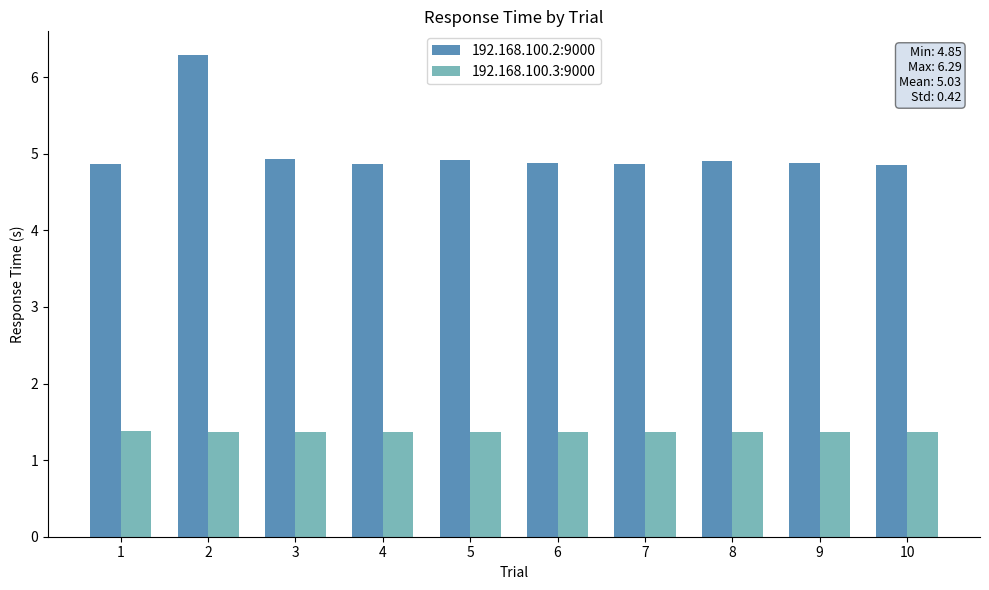

Reading right to left, extract all data points from this chart.

192.168.100.2:9000: 10=4.9	9=4.9	8=4.9	7=4.9	6=4.9	5=4.9	4=4.9	3=4.9	2=6.3	1=4.9
192.168.100.3:9000: 10=1.4	9=1.4	8=1.4	7=1.4	6=1.4	5=1.4	4=1.4	3=1.4	2=1.4	1=1.4